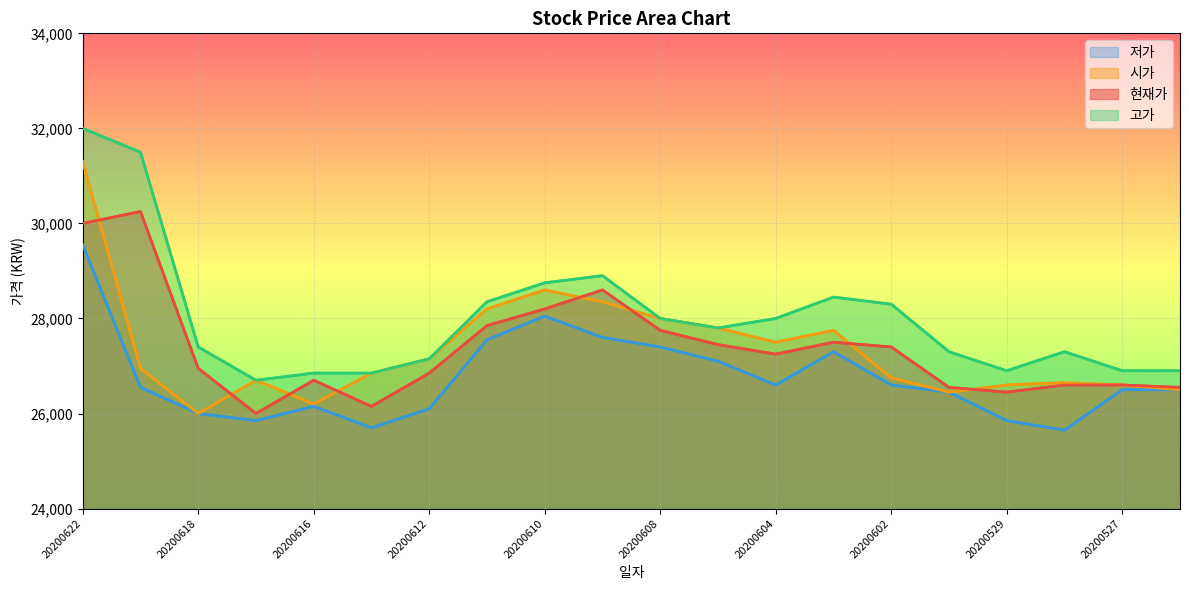

At which category is the sum across all series the highest?

20200622